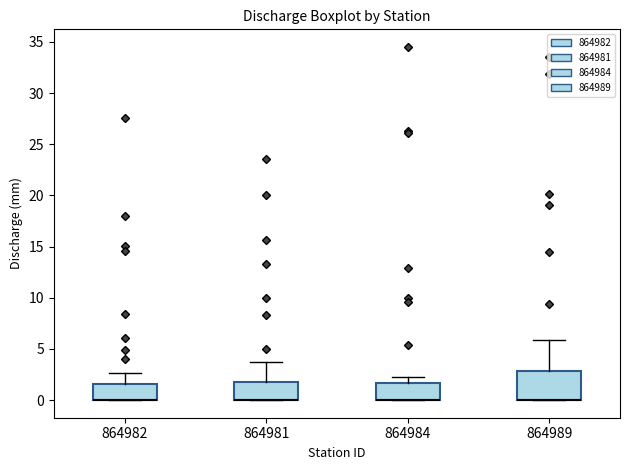

Reading left to right, transcribe this box plot: for each box, give where its median line is, the range the box spans, and where its two whiskers end, as read against the y-axis. The values are not printed on the chart, so give them approximately, as read against the axis.

864982: median 0.0 (drawn on the box's lower edge), box 0.0 to 1.5, whiskers 0.0 to 2.5
864981: median 0.0 (drawn on the box's lower edge), box 0.0 to 2.0, whiskers 0.0 to 3.5
864984: median 0.0 (drawn on the box's lower edge), box 0.0 to 1.5, whiskers 0.0 to 2.5
864989: median 0.0 (drawn on the box's lower edge), box 0.0 to 3.0, whiskers 0.0 to 6.0